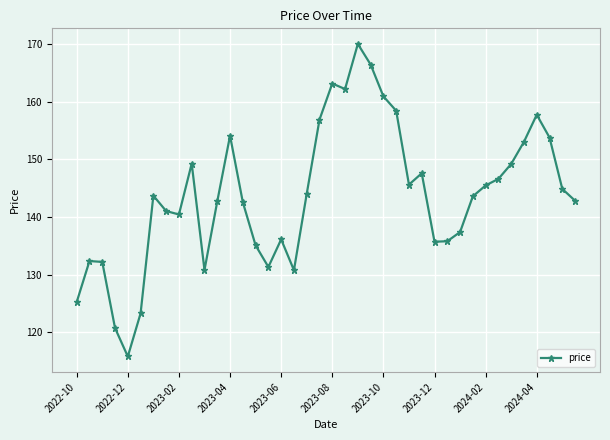

What is the value of the 18th point from the left?

130.8